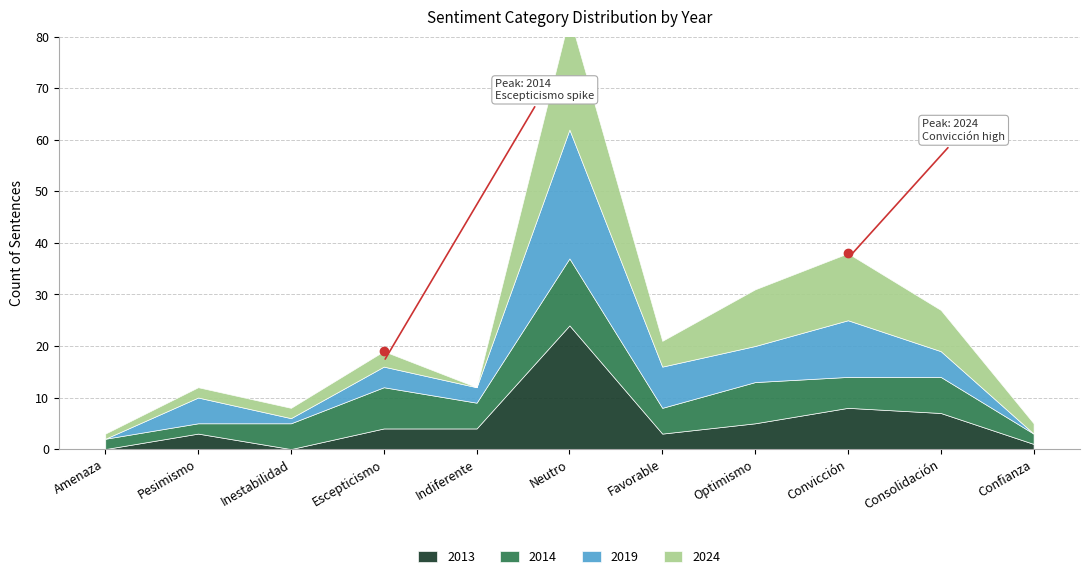

How many data points in 2014 are less than 5?

3